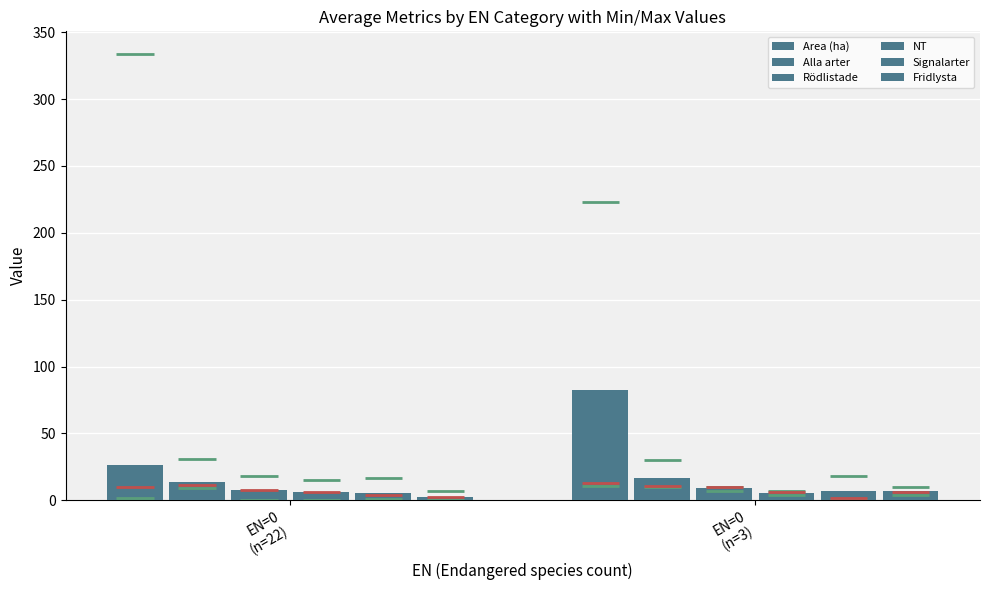

What is the greatest value displayed?

82.2